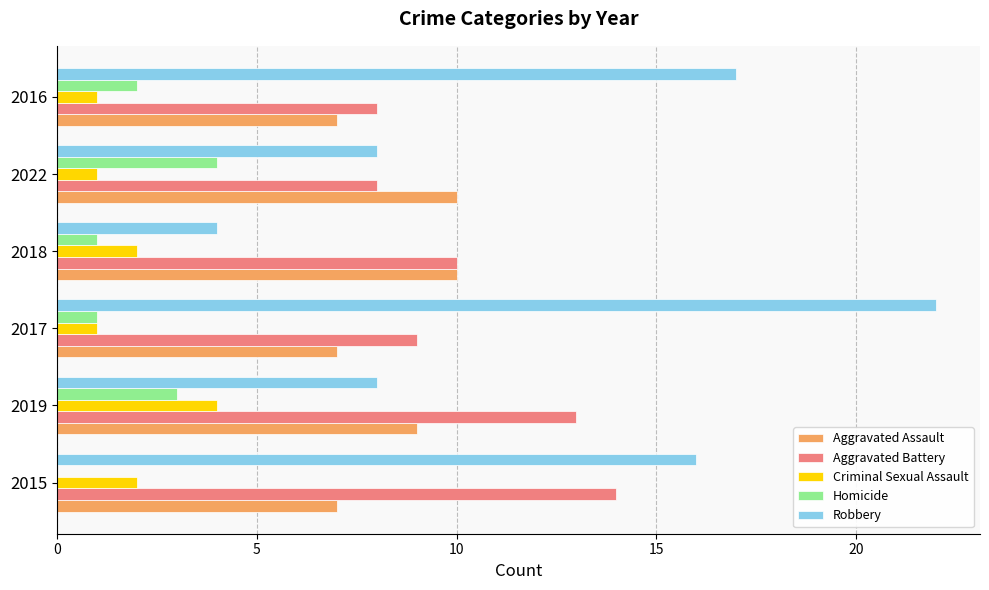

Is it true that Robbery equals 5 at 2016?

False